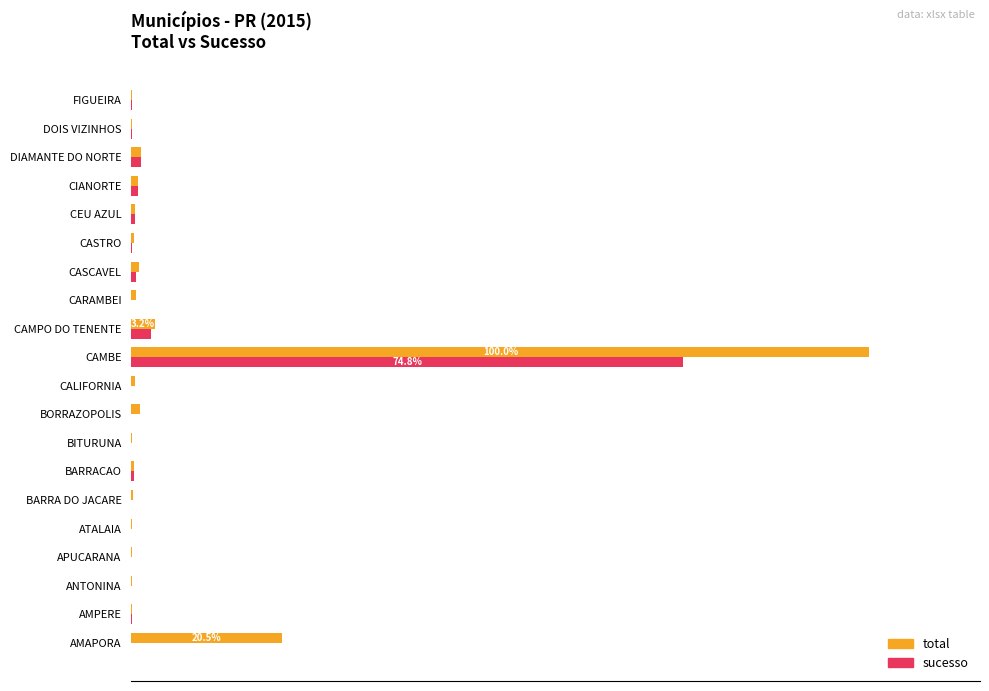

What is the difference between the second highest and minimum values in the total series?

20.4